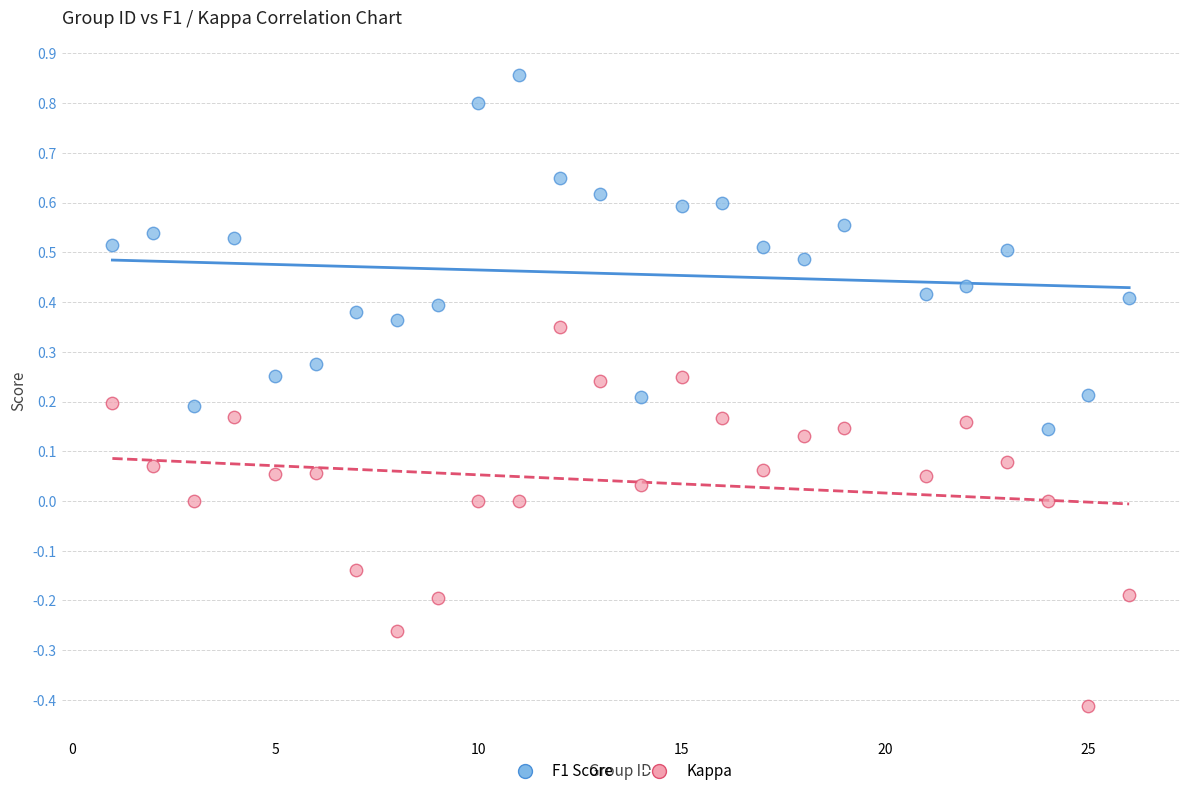

What is the X range (max minus min) for the scatter plot?

25.0